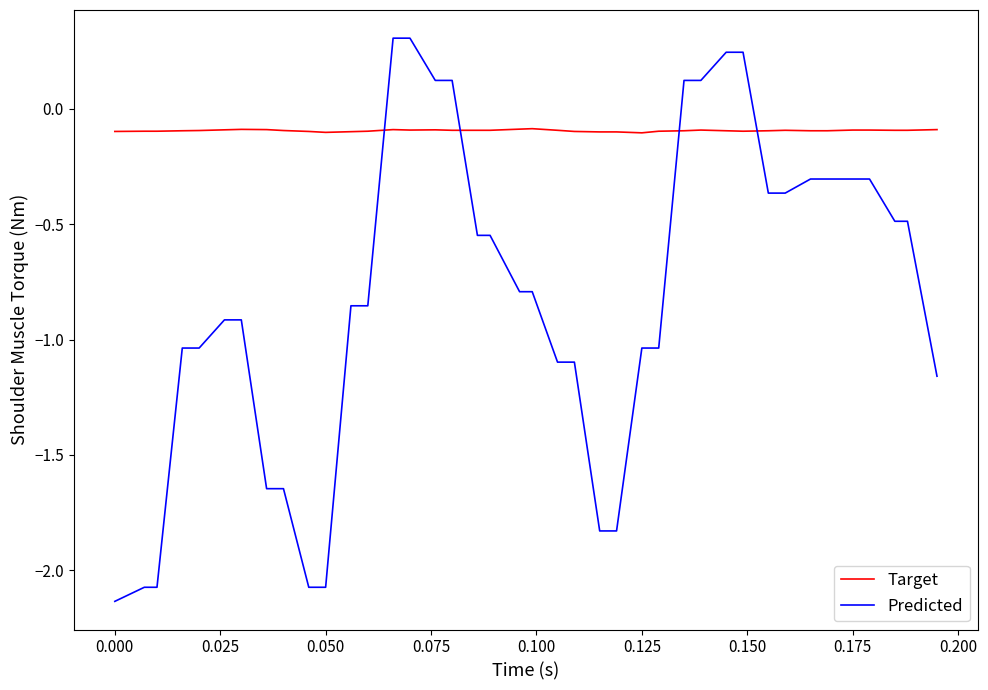

Which series has the largest total across all categories?

Target